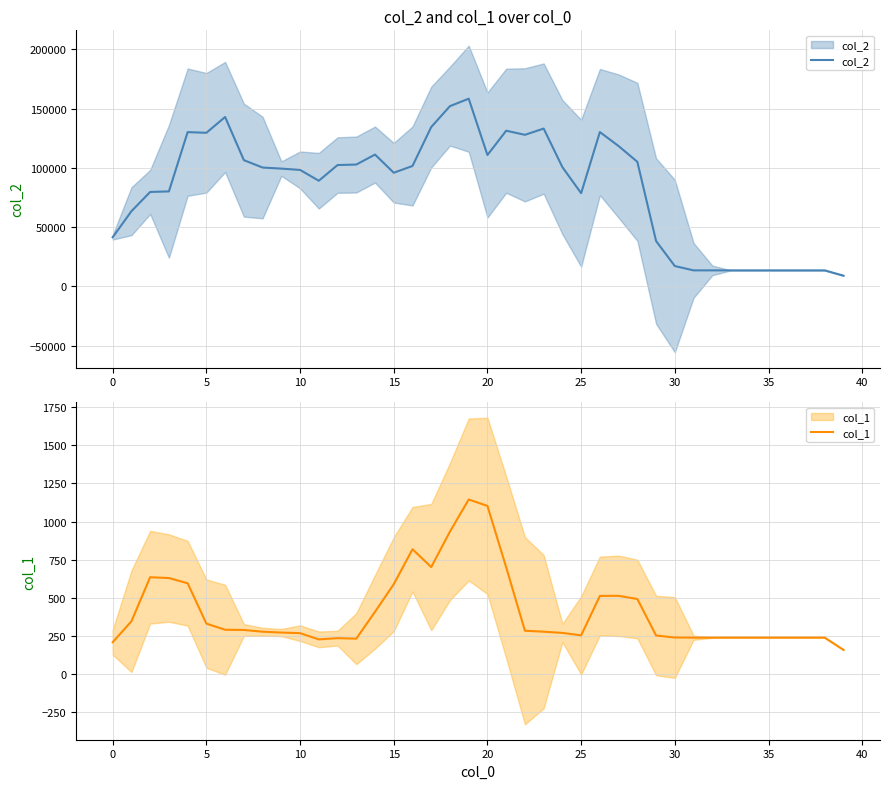

What is the difference between the maximum and minimum values in the col_1 series?

985.0